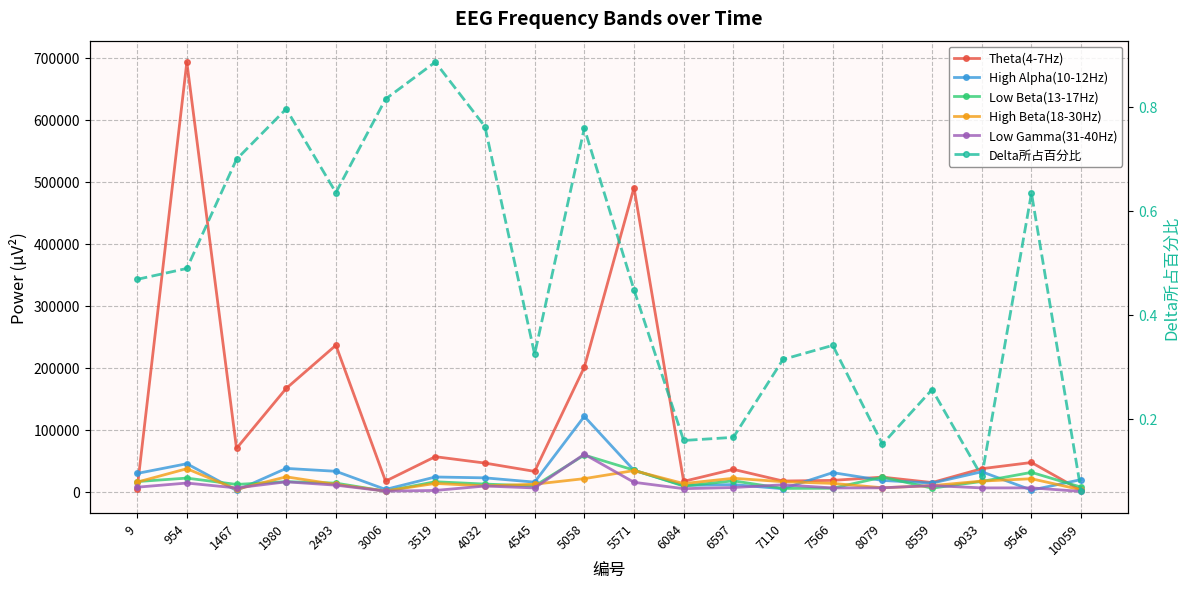

Is this an area chart (filled region under the line)?

No